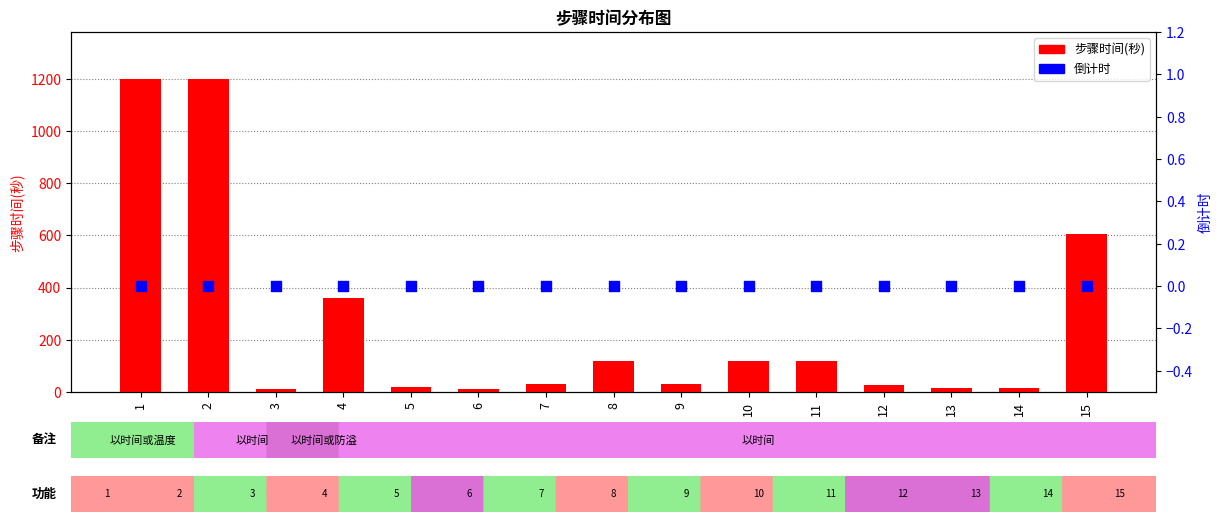

At which category is the sum across all series the highest?

1